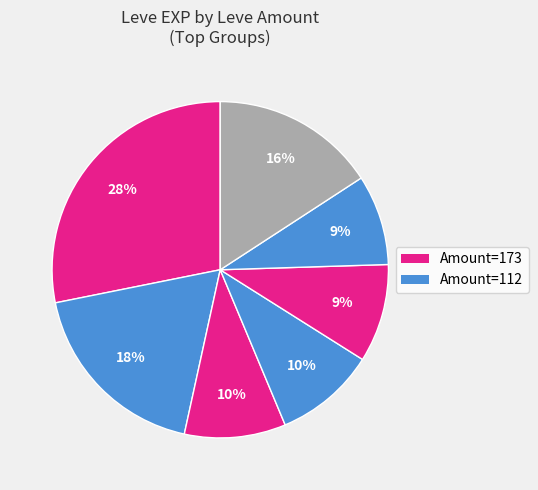

How many segments does this pie chart have?

7